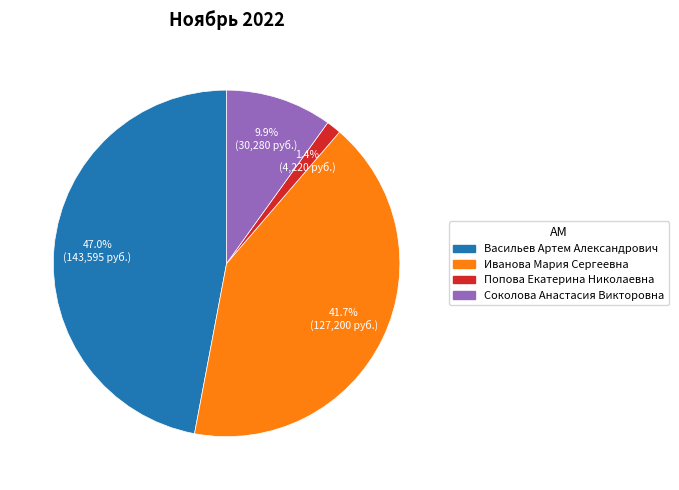

Rank the categories by value from lowest to highest.

Попова Екатерина Николаевна, Соколова Анастасия Викторовна, Иванова Мария Сергеевна, Васильев Артем Александрович